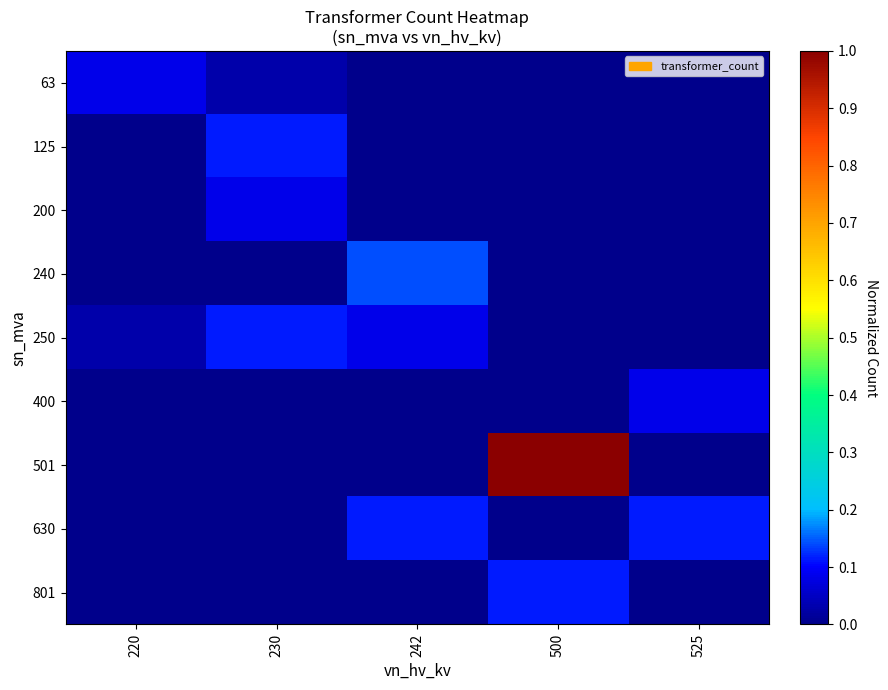

True or false: 400 has a value of 0.1 at 525.

True